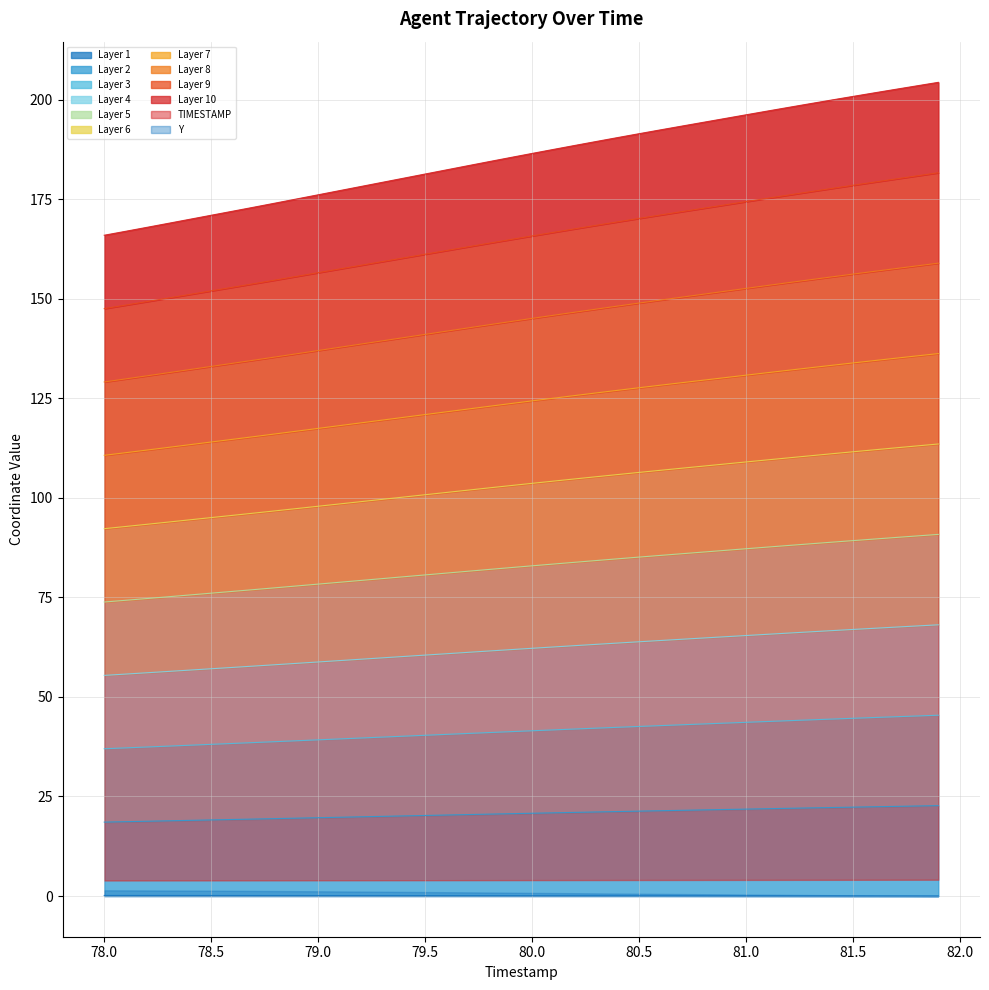

How many data points in X are above 165?

20